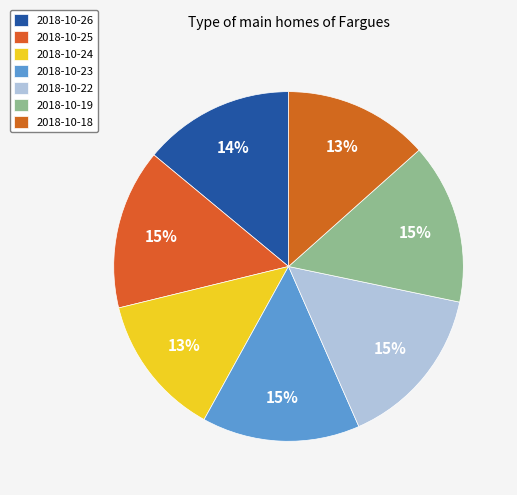

The 2018-10-23 slice represents 8% of the pie. True or false?

False